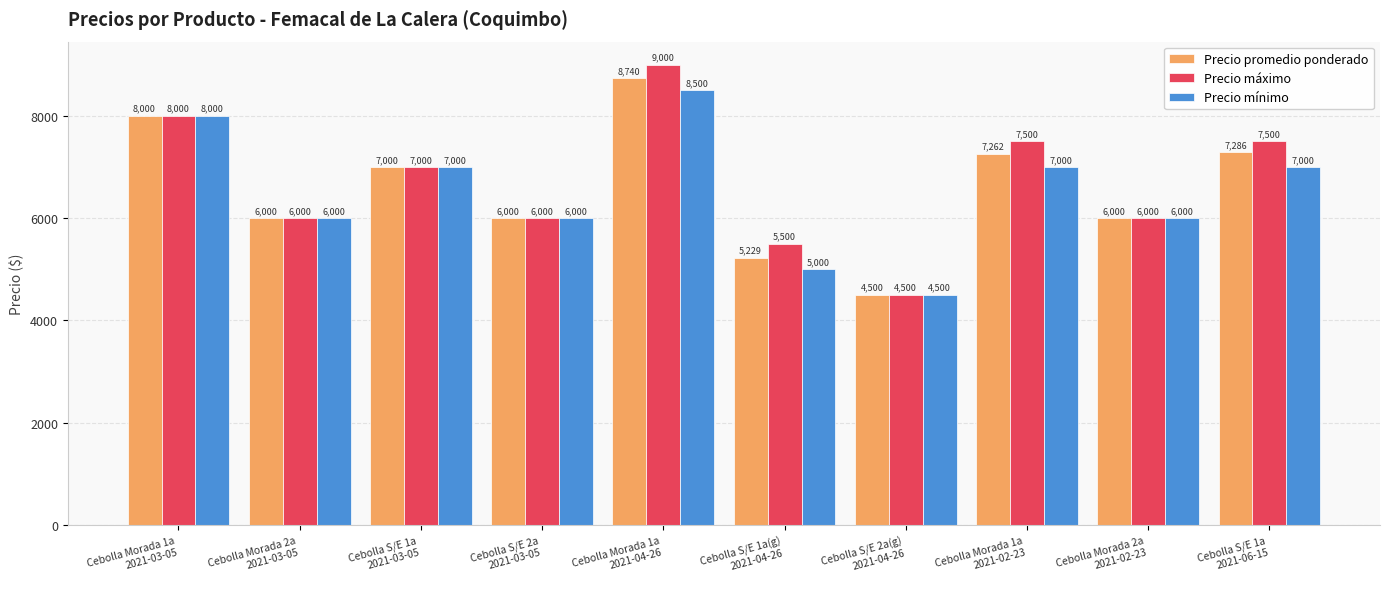

How many bars are there in each group?

3